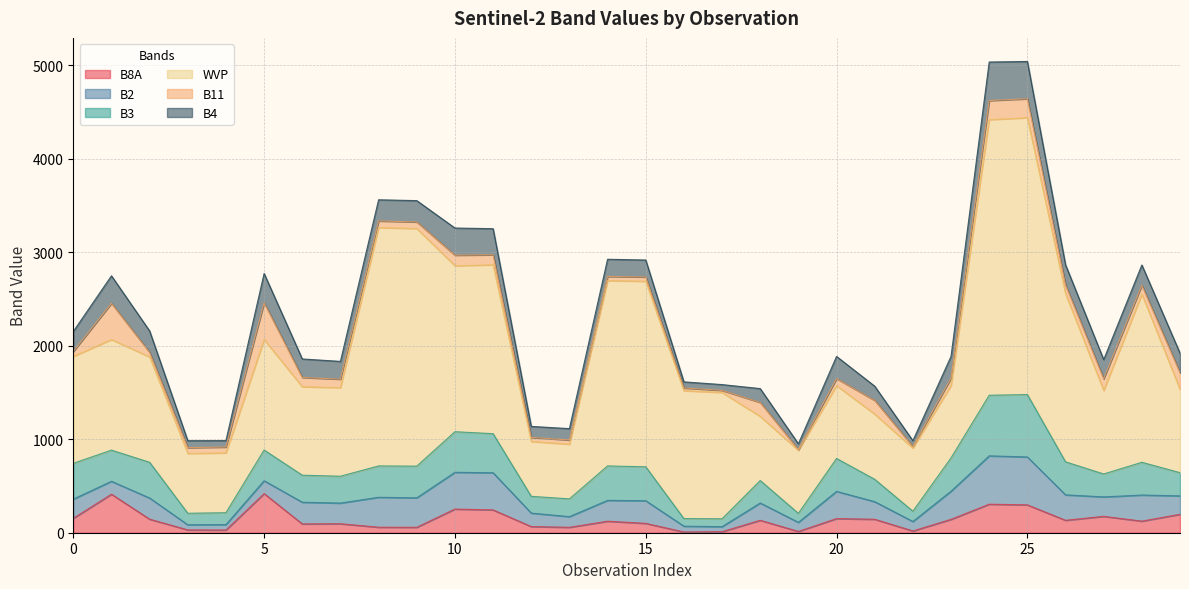

Reading left to right, extract all data points from this chart.

B8A: 154	412	145	30	29	418	94	96	59	58	253	244	66	58	123	100	8	11	133	14	151	144	19	143	305	298	133	175	124	197
B2: 205	138	226	55	58	138	232	221	320	315	393	397	144	114	223	242	62	54	185	97	291	188	101	301	517	512	272	208	279	197
B3: 383	333	382	123	127	328	289	287	335	339	434	418	179	190	368	363	81	84	240	96	352	239	110	356	648	667	353	245	350	248
WVP: 1143	1183	1127	640	640	1182	946	948	2549	2541	1775	1806	587	585	1982	1984	1368	1351	686	674	779	697	675	774	2947	2961	1799	893	1798	892
B11: 53	387	49	62	62	393	99	90	71	70	113	107	43	45	44	46	29	22	149	8	75	147	17	79	204	202	93	125	95	176
B4: 214	294	229	74	69	313	198	190	226	228	290	279	118	121	184	181	65	62	148	62	237	152	62	233	412	399	215	205	217	210